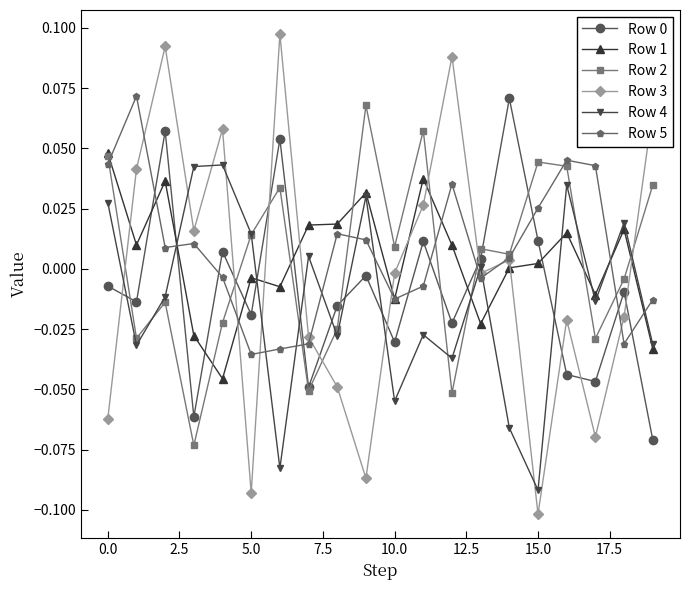

Which series has the largest range (max minus min)?

Row 3